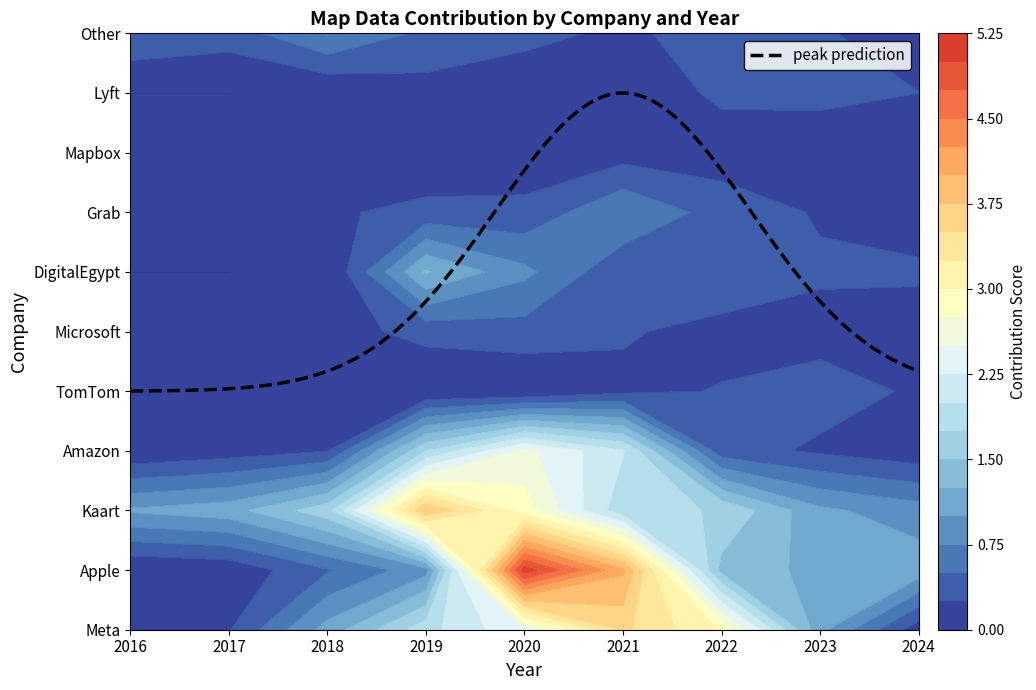

What is the spread (max minus min) of values at 2?

1.7